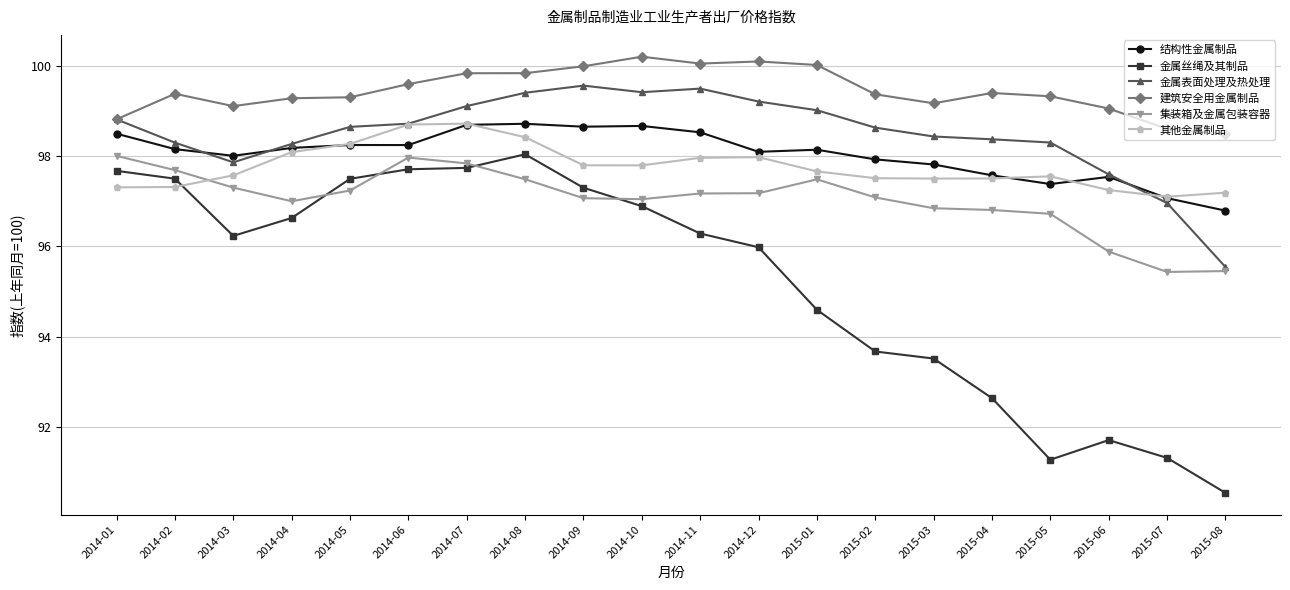

What is the label of the 20th point from the right?

2014-01